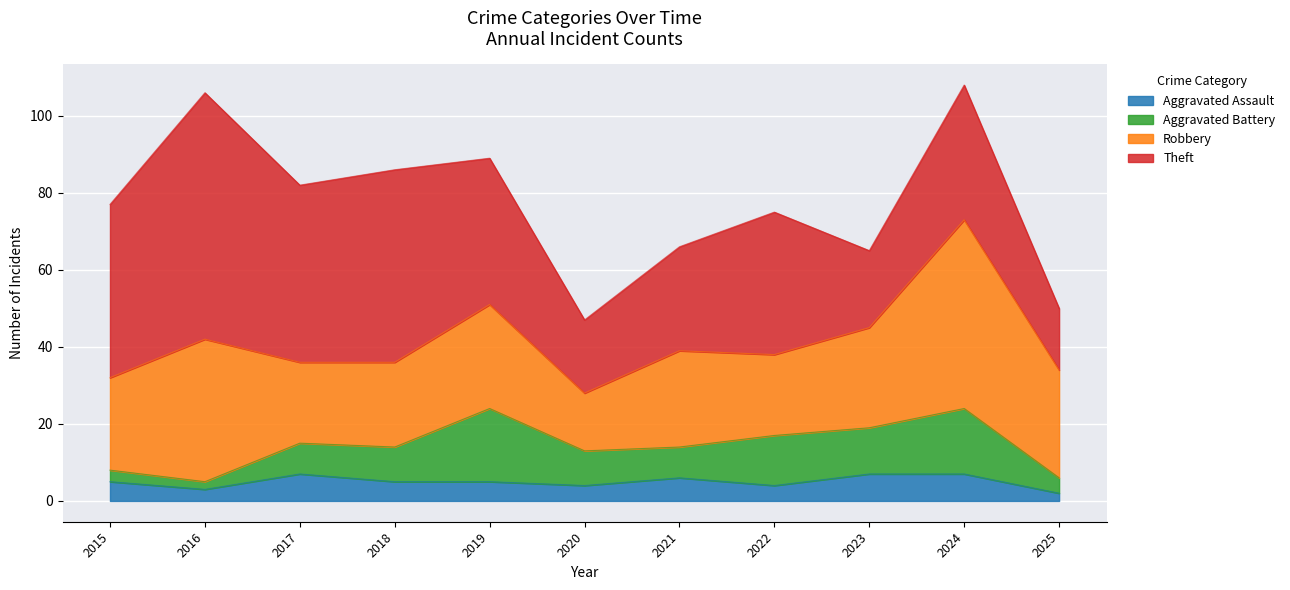

The value of Aggravated Battery at 2024 is 26. True or false?

False